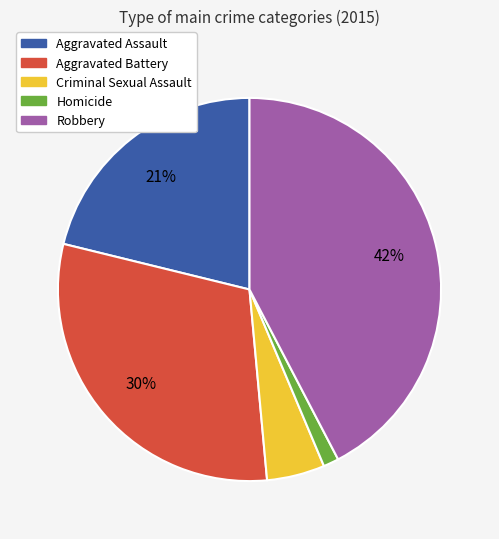

Is it true that Robbery is 42% of the pie?

True